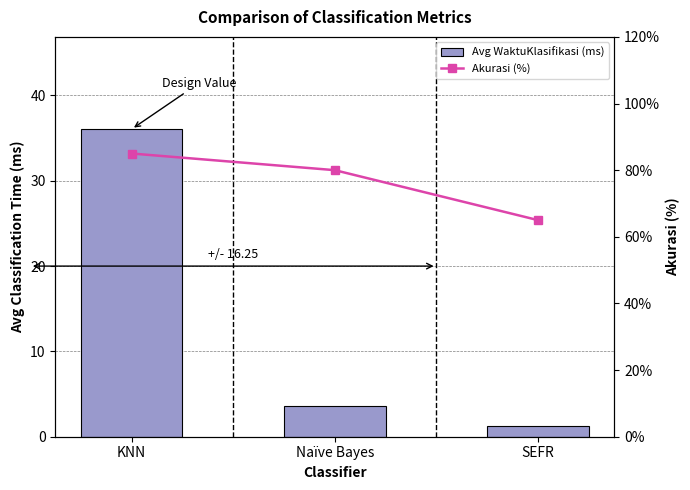

How many values in the Avg WaktuKlasifikasi (ms) series are below 3?

1